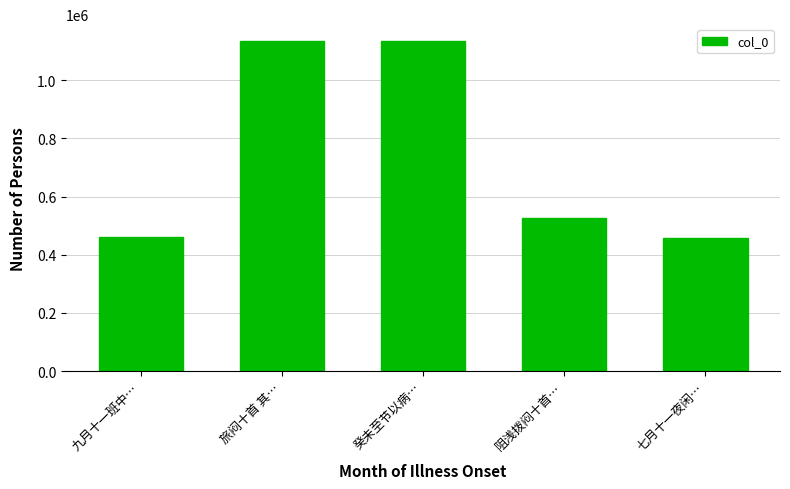

True or false: the data shows 1604486 at 癸未至节以病….

False